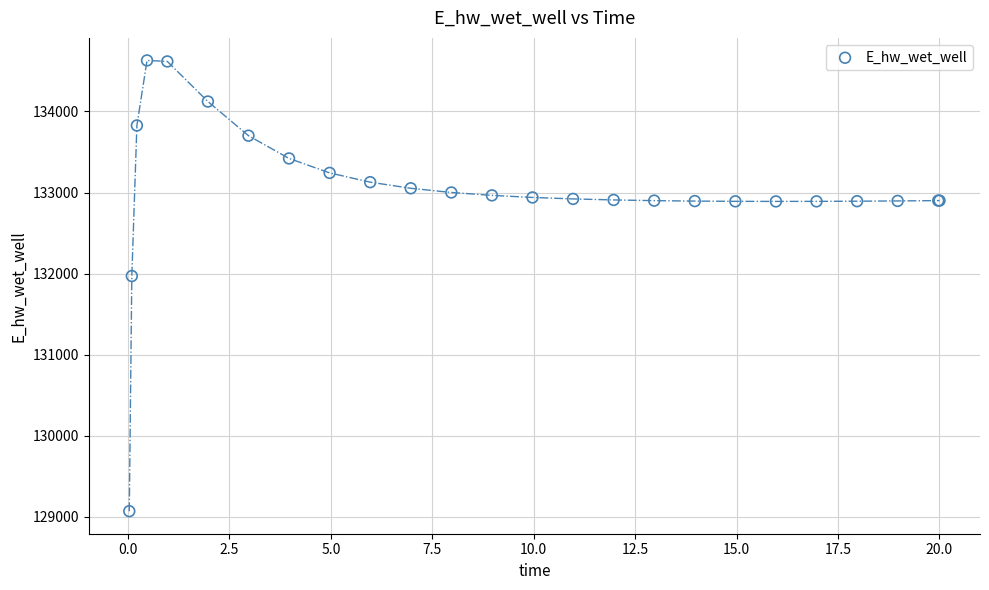

What Y value in the scatter plot is closest to 131849?

131970.4